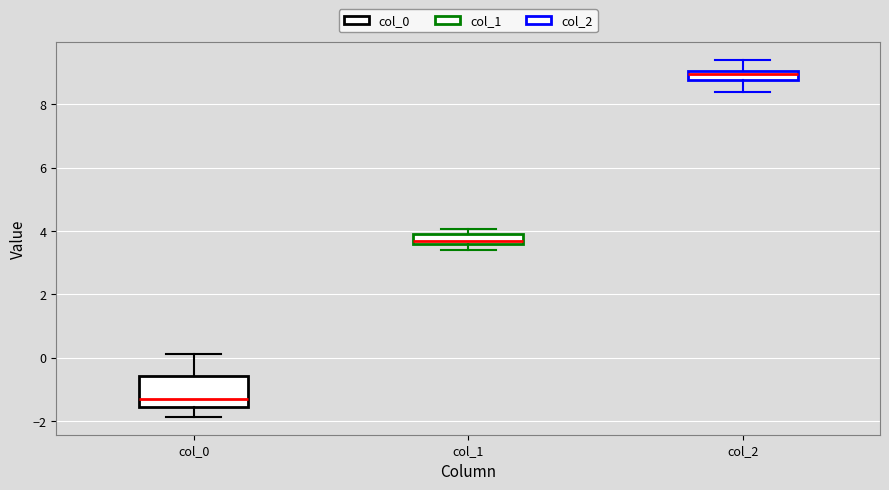

Where is the lower edge of the box for col_1 on the y-axis? The values are not printed on the chart, so give them approximately, as read against the axis.

3.6